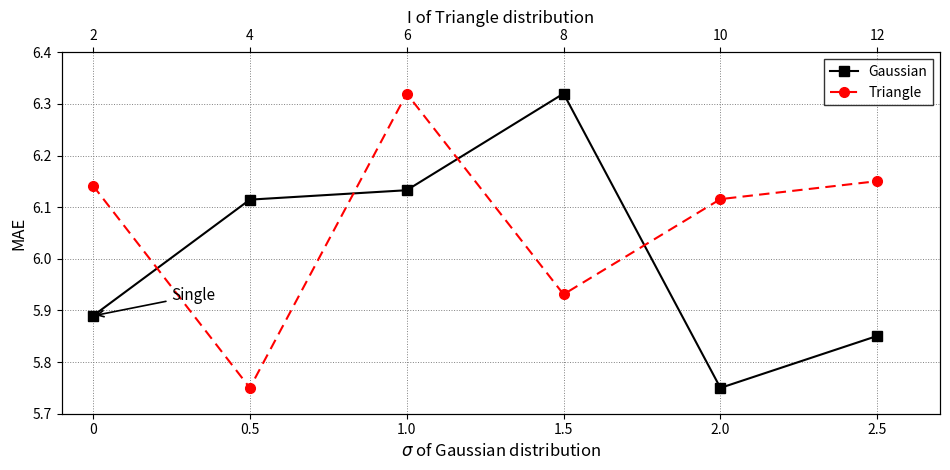

At which label does Gaussian reach its minimum?

2.0